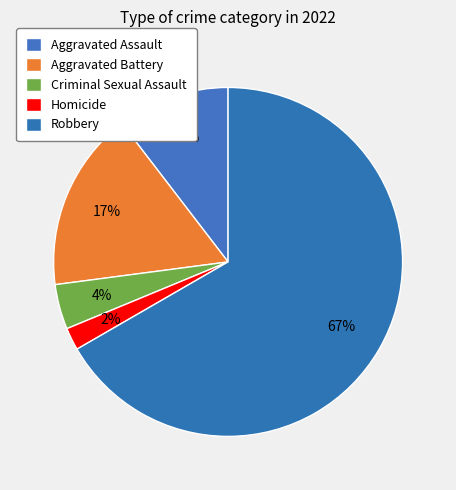

How many segments does this pie chart have?

5